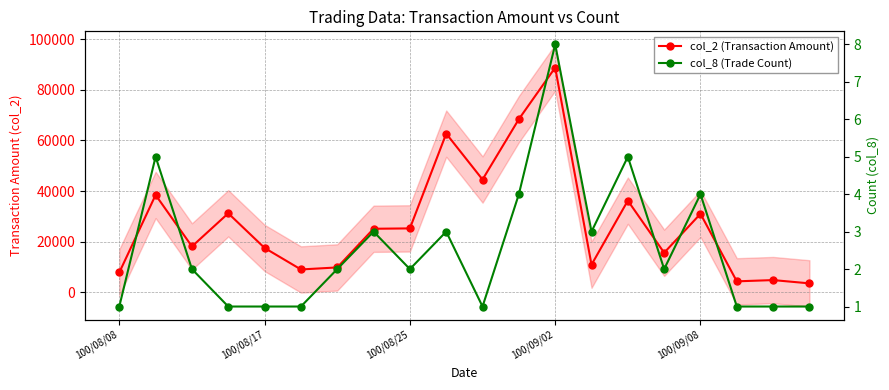

At 100/09/02, list the series in order from largest to smallest.

col_2 (Transaction Amount), col_8 (Trade Count)